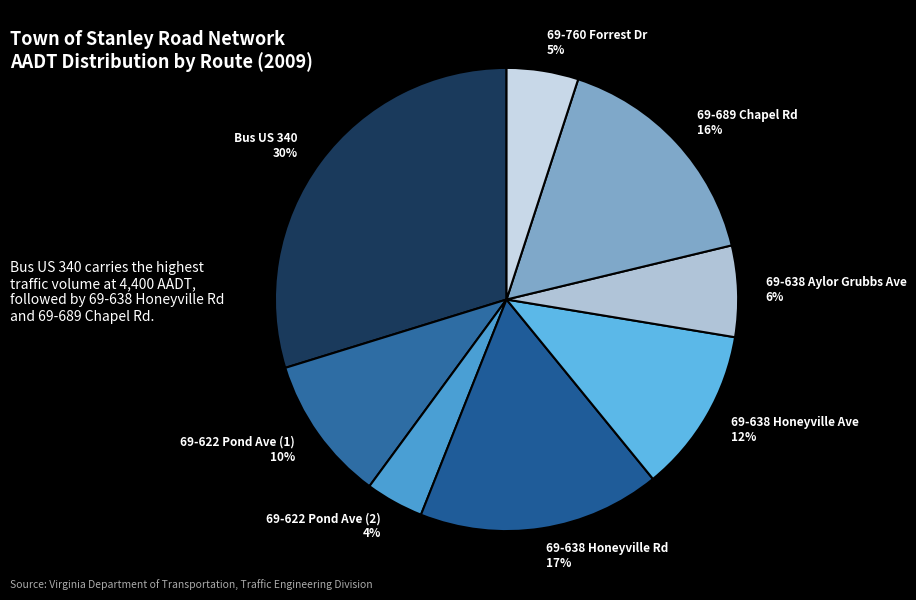

Do 69-622 Pond Ave (1) and 69-622 Pond Ave (2) together represent more than half of the pie?

No